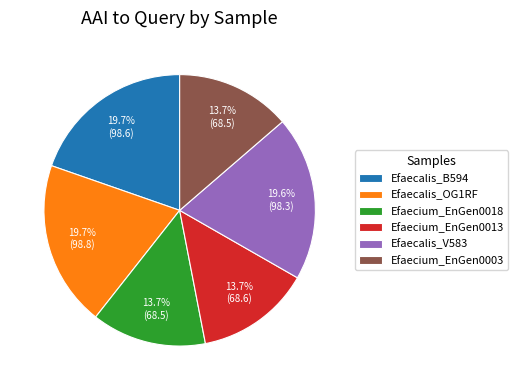

To the nearest percent, what portion does Efaecalis_OG1RF represent?

20%